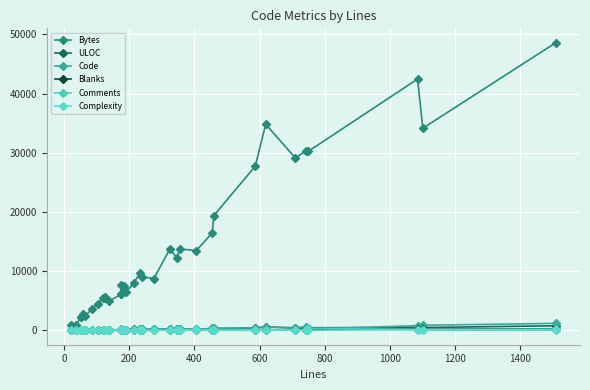

Which series has the largest total across all categories?

Bytes